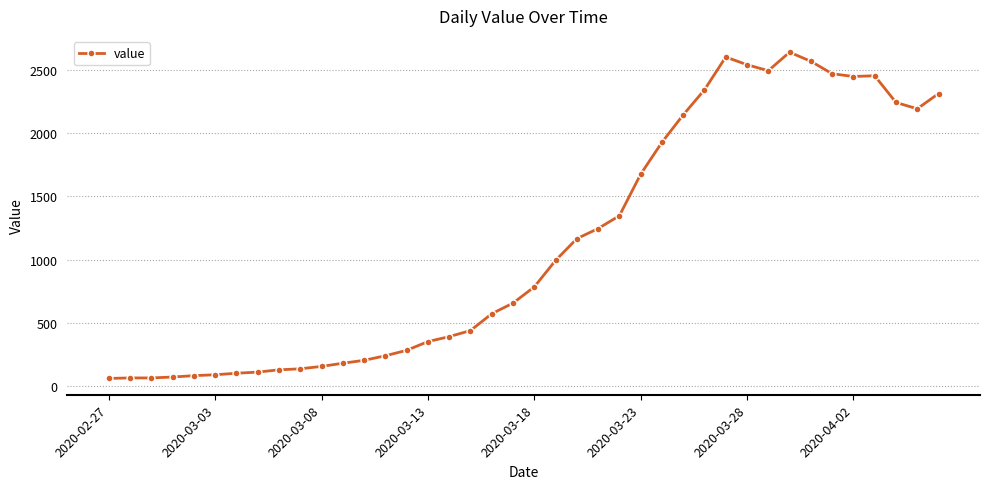

What is the value of the 4th point from the left?

72